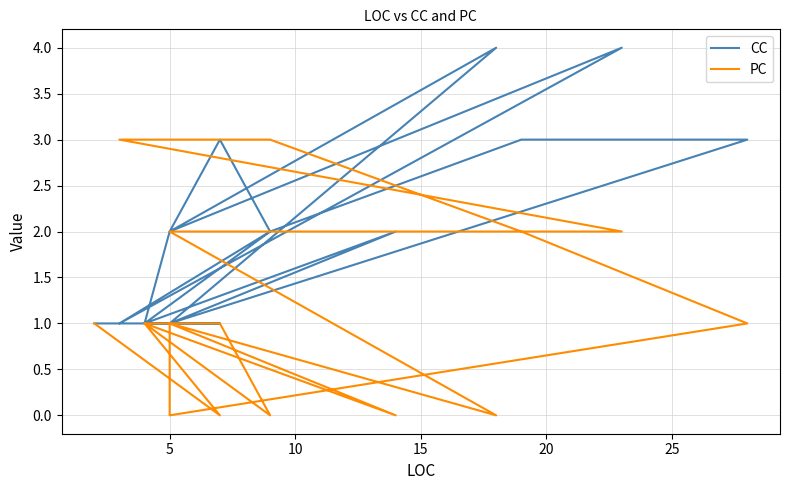

Is it true that PC equals 0 at 5?

False